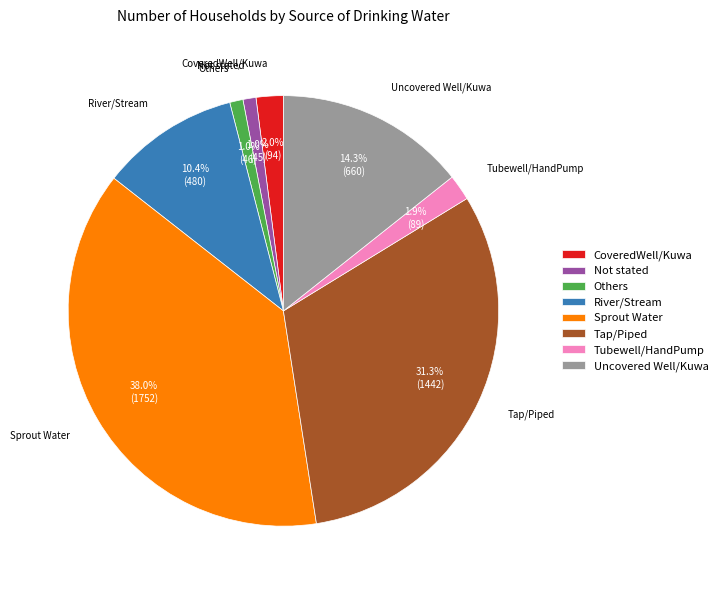

What is the largest slice in the pie chart?

Sprout Water